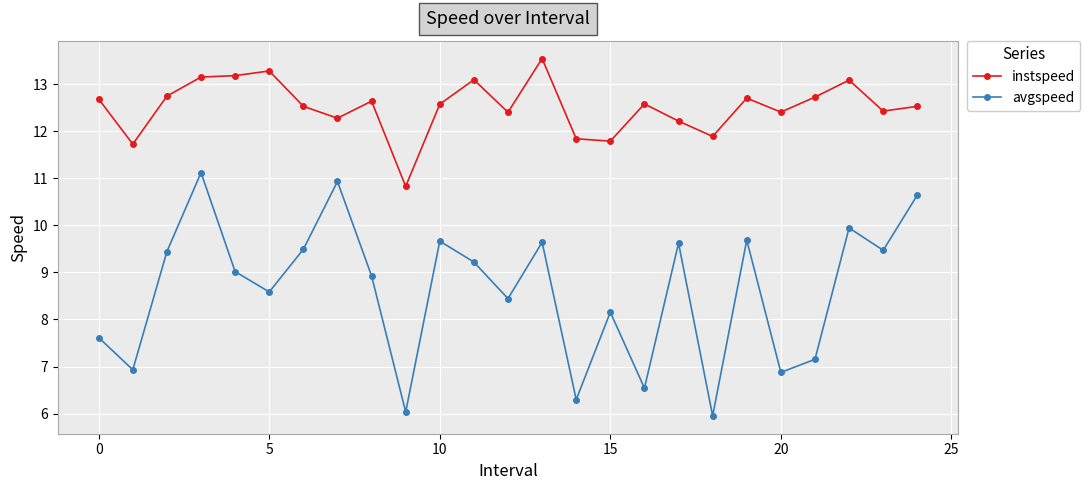

True or false: instspeed and avgspeed cross at least once.

False